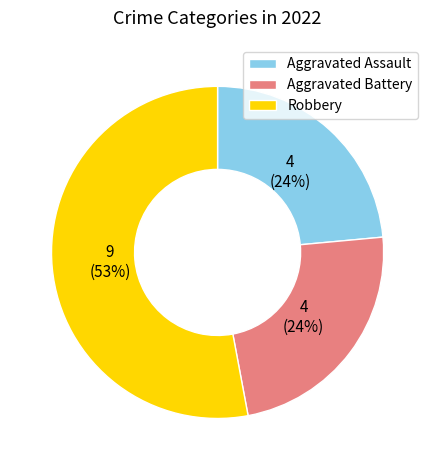

To the nearest percent, what portion does Aggravated Assault represent?

24%